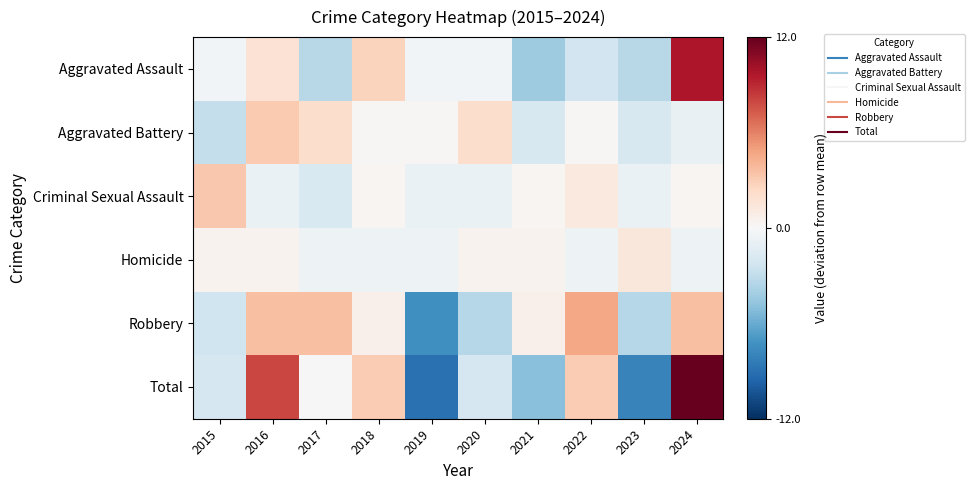

At which category does the chart reach its minimum across all series?

2019